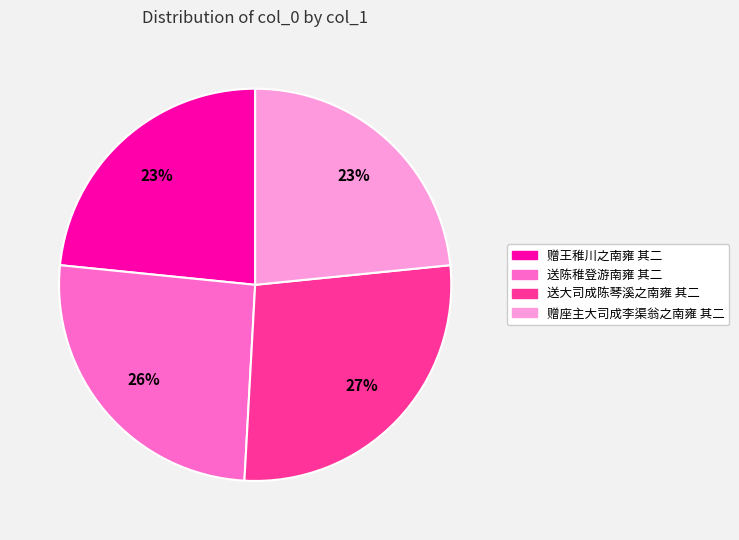

Does 赠座主大司成李渠翁之南雍 其二 represent more than half of the total?

No